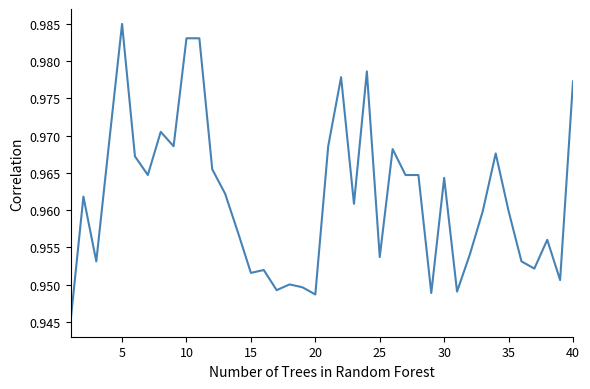

At which category does the chart reach its peak across all series?

5